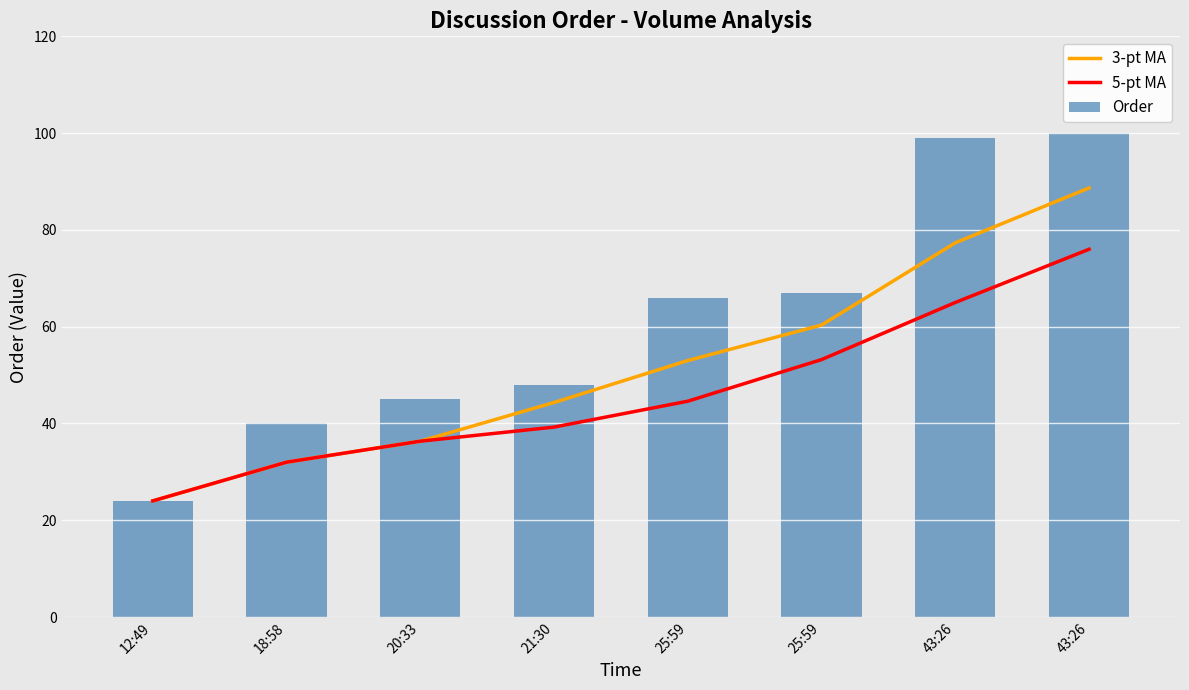

Which series has the largest range (max minus min)?

Order